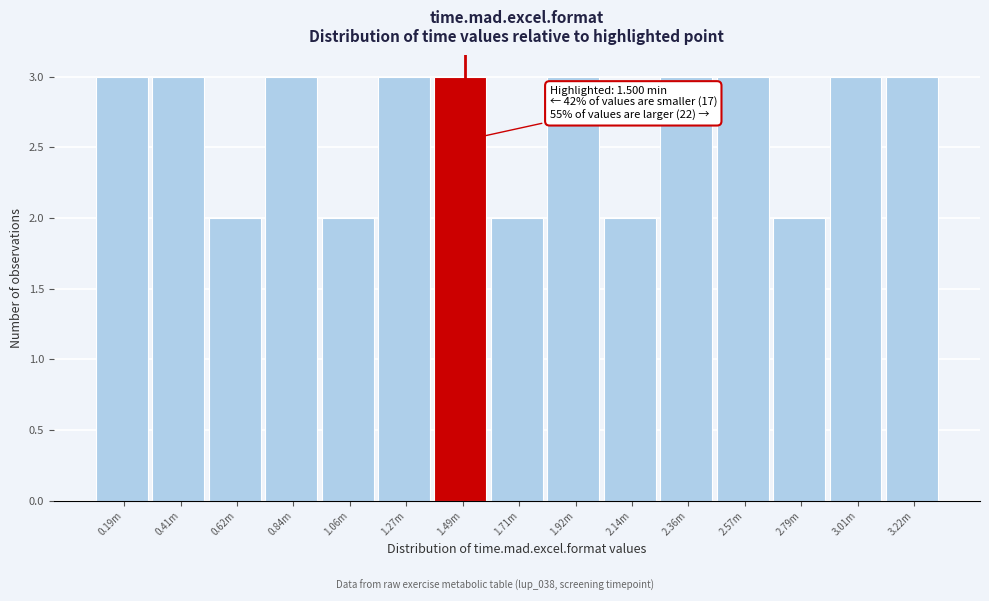

Reading left to right, transcribe all the data shown in this chart.

0.19m=3	0.41m=3	0.62m=2	0.84m=3	1.06m=2	1.27m=3	1.49m=3	1.71m=2	1.92m=3	2.14m=2	2.36m=3	2.57m=3	2.79m=2	3.01m=3	3.22m=3